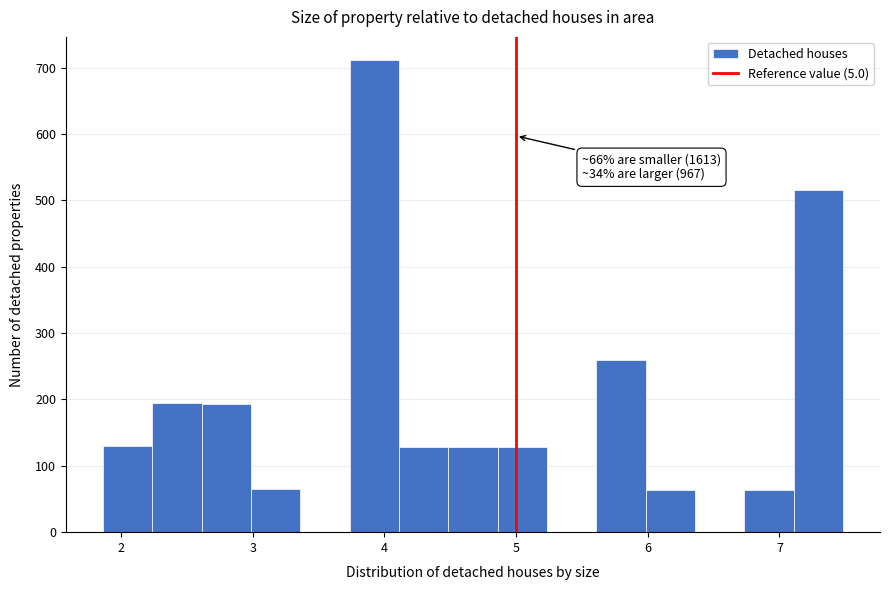

Read against the x-axis, roughly where is the centre of the tallest bar?

3.9